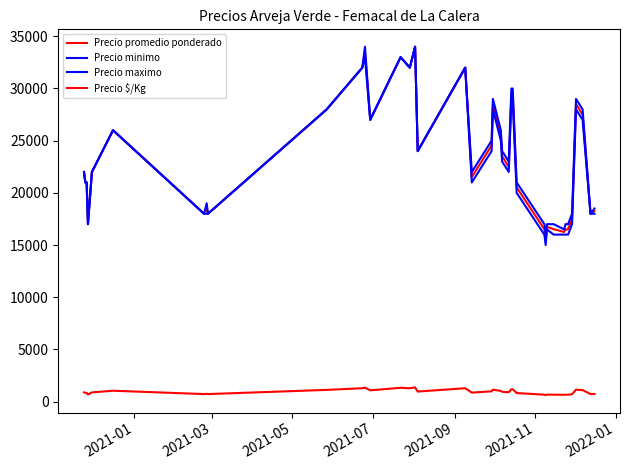

Is this an area chart (filled region under the line)?

No